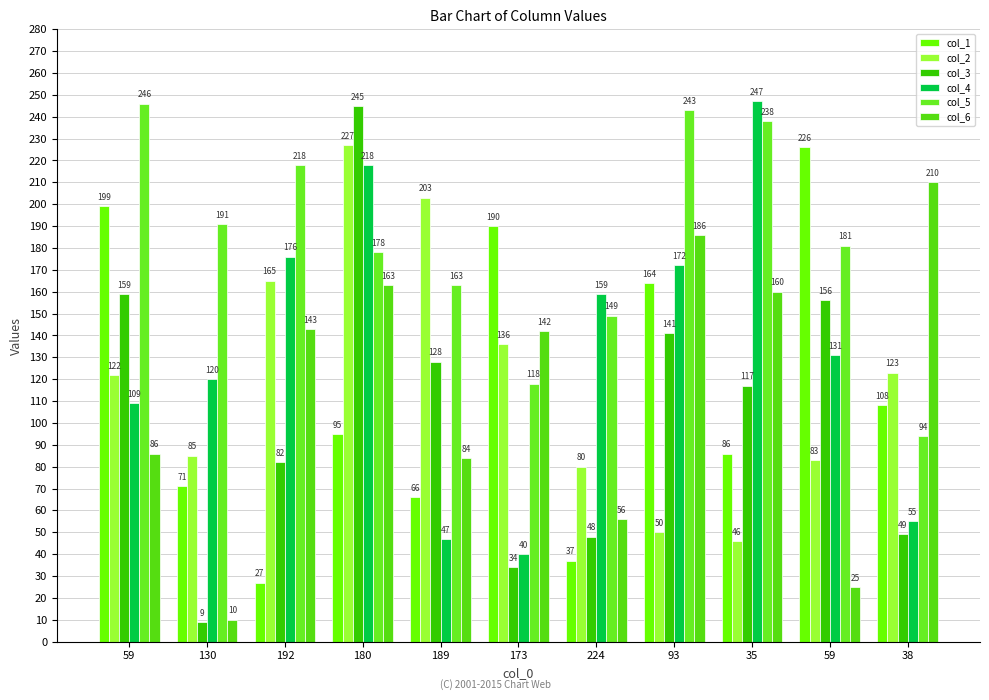

Where does the col_4 series first go above 131?

192